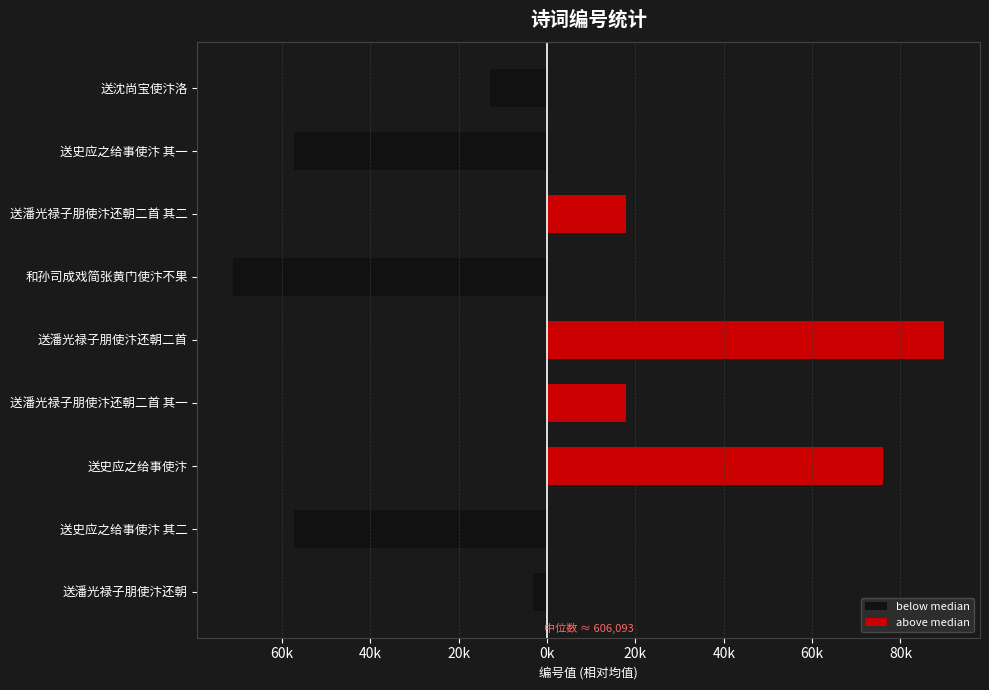

How many data points does each series have?

9